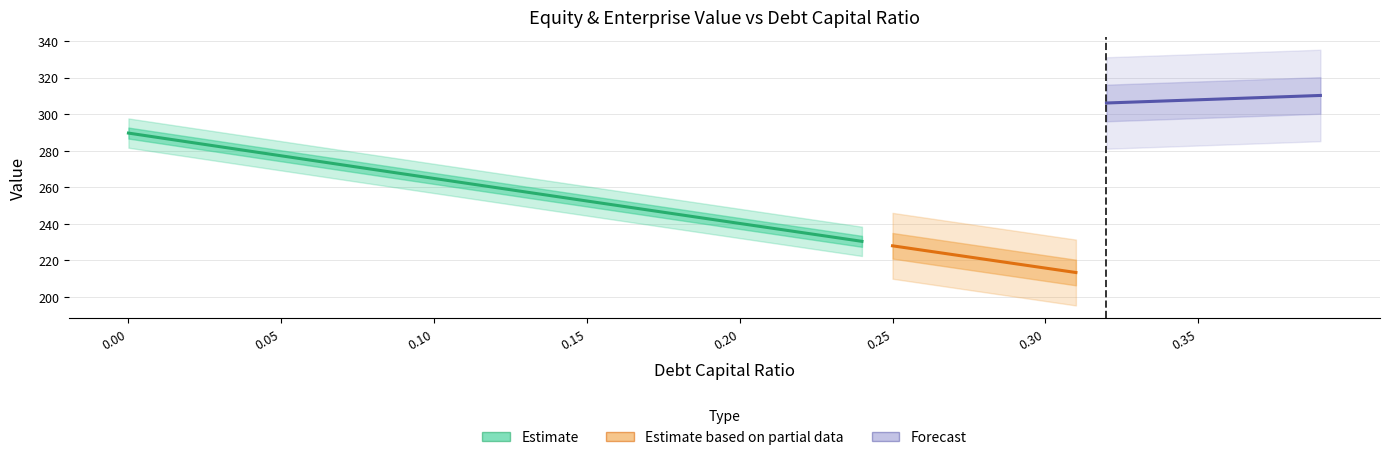

What is the label of the 1st point from the right?

0.39